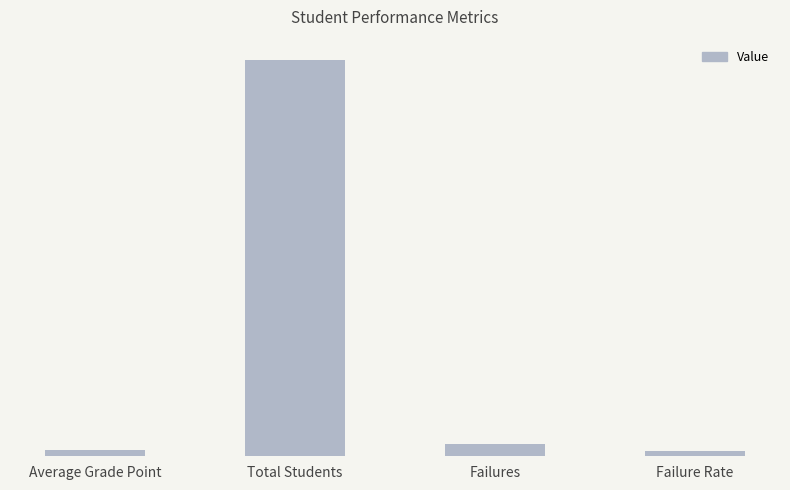

Rank the categories by value from lowest to highest.

Failure Rate, Average Grade Point, Failures, Total Students